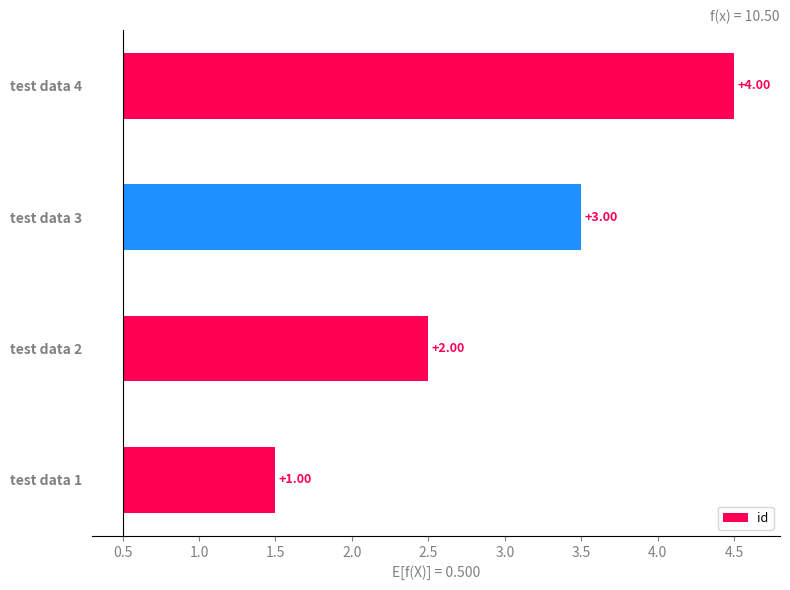

True or false: the data shows 2 at test data 2.

True